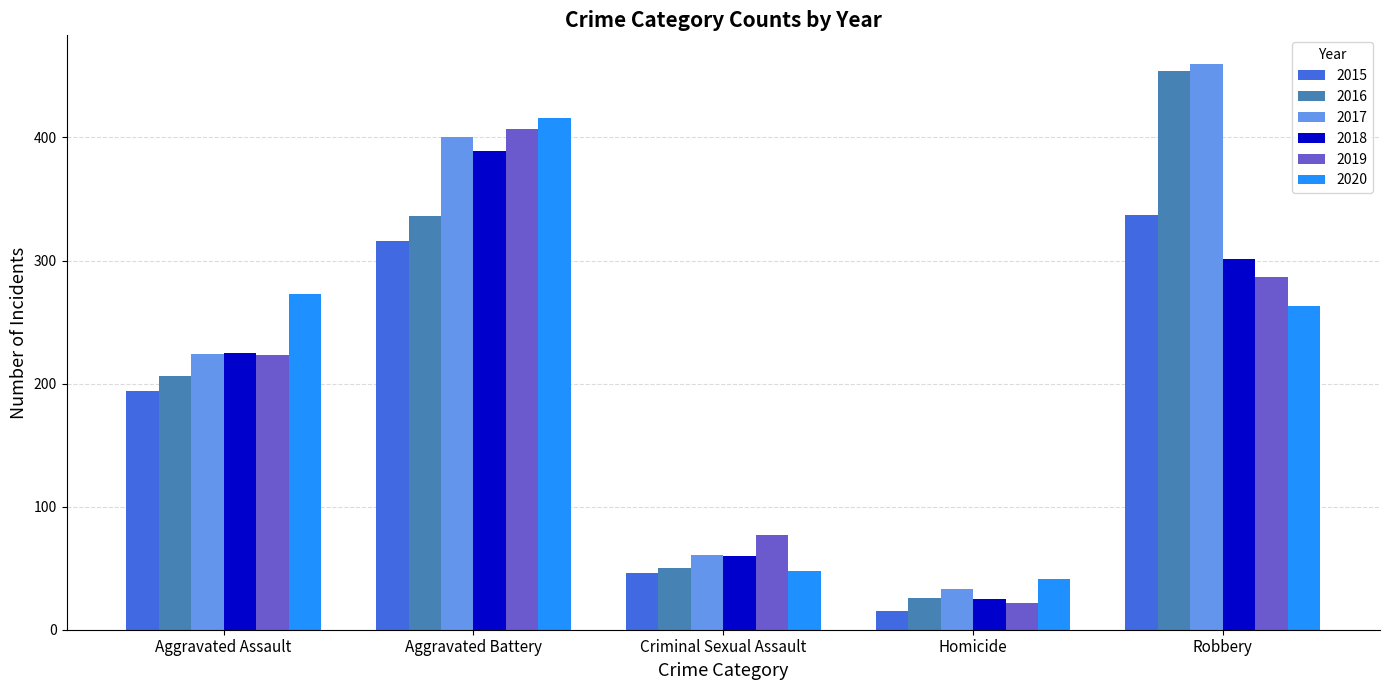

Where is 2016 nearest to the value 240?

Aggravated Assault